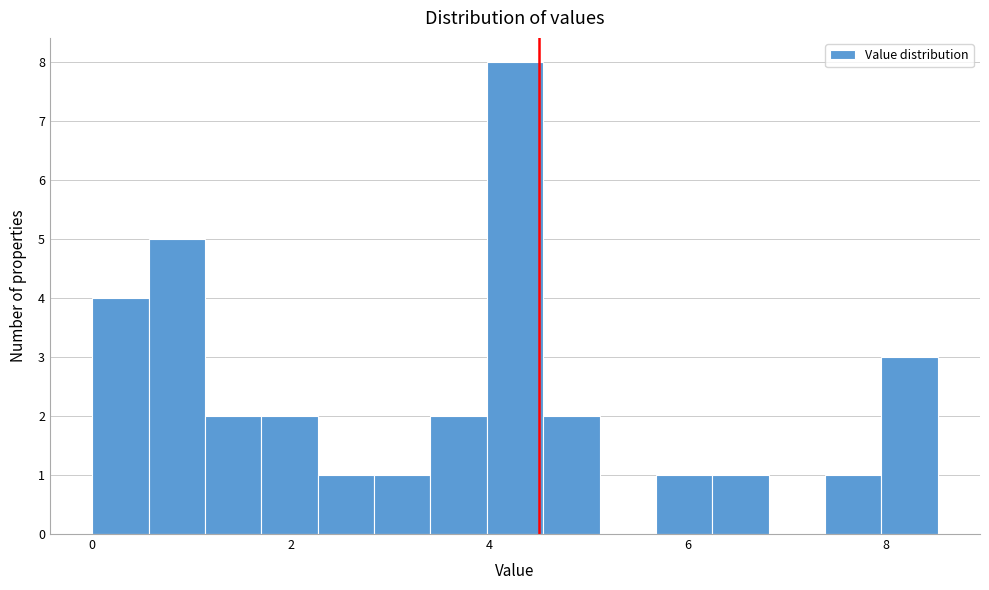

Read against the x-axis, roughly where is the centre of the tallest bar?

4.2